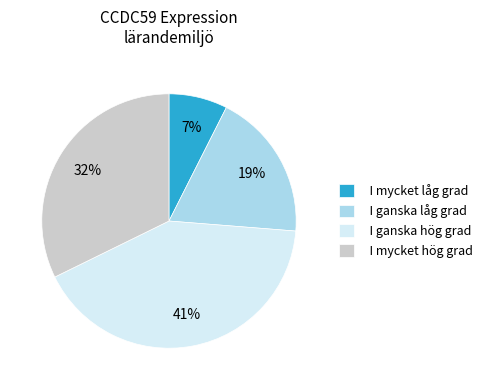

Which has a higher value, I ganska låg grad or I mycket hög grad?

I mycket hög grad